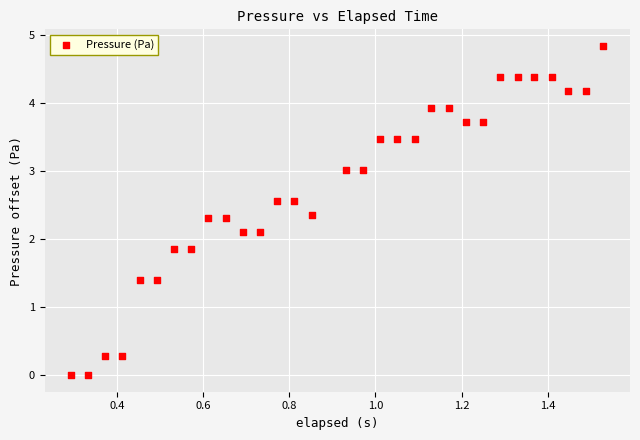

What is the range of X values (max minus min)?

1.2